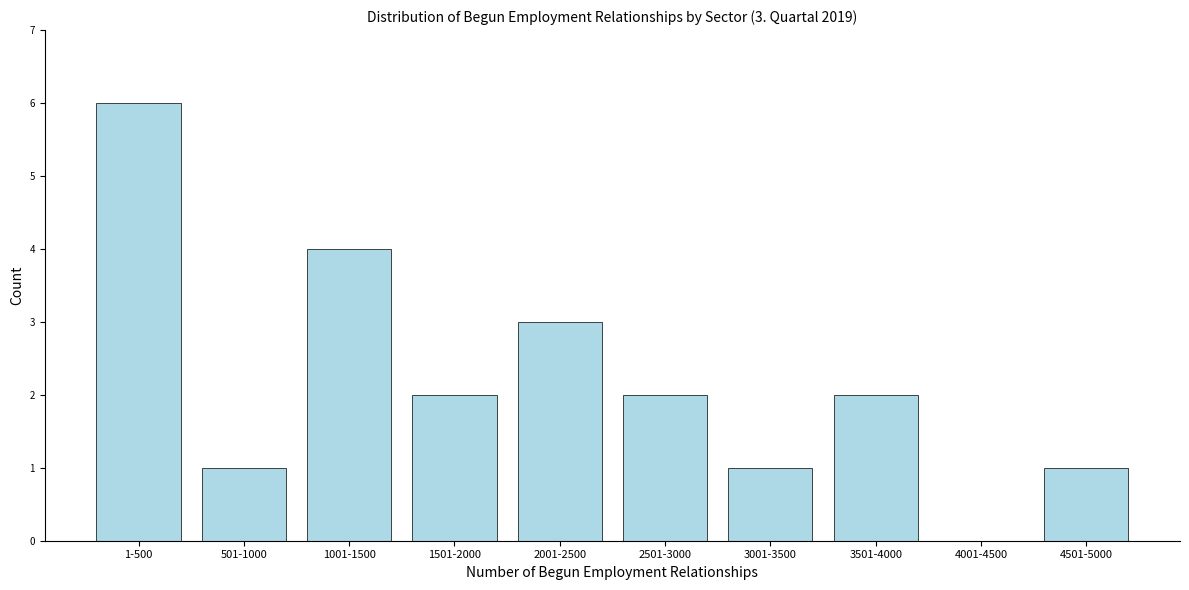

Reading left to right, list all the values displayed in this chart.

1-500=6	501-1000=1	1001-1500=4	1501-2000=2	2001-2500=3	2501-3000=2	3001-3500=1	3501-4000=2	4001-4500=0	4501-5000=1